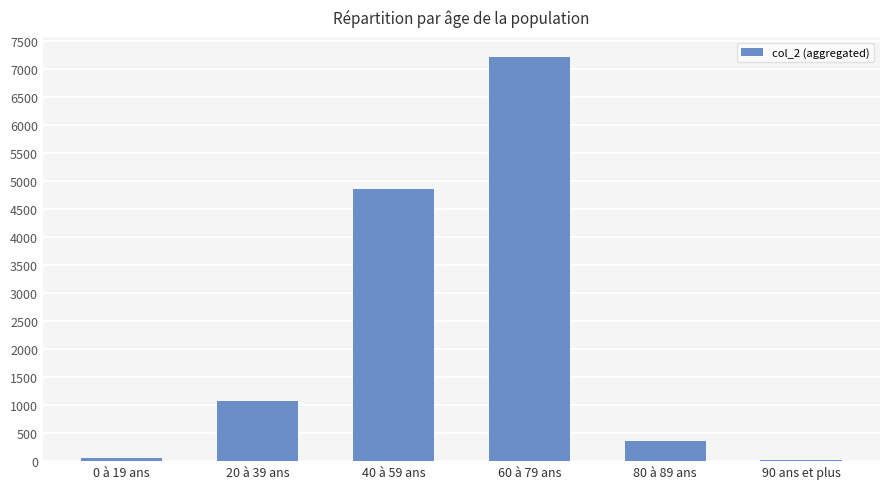

What is the maximum value shown in the chart?

7216